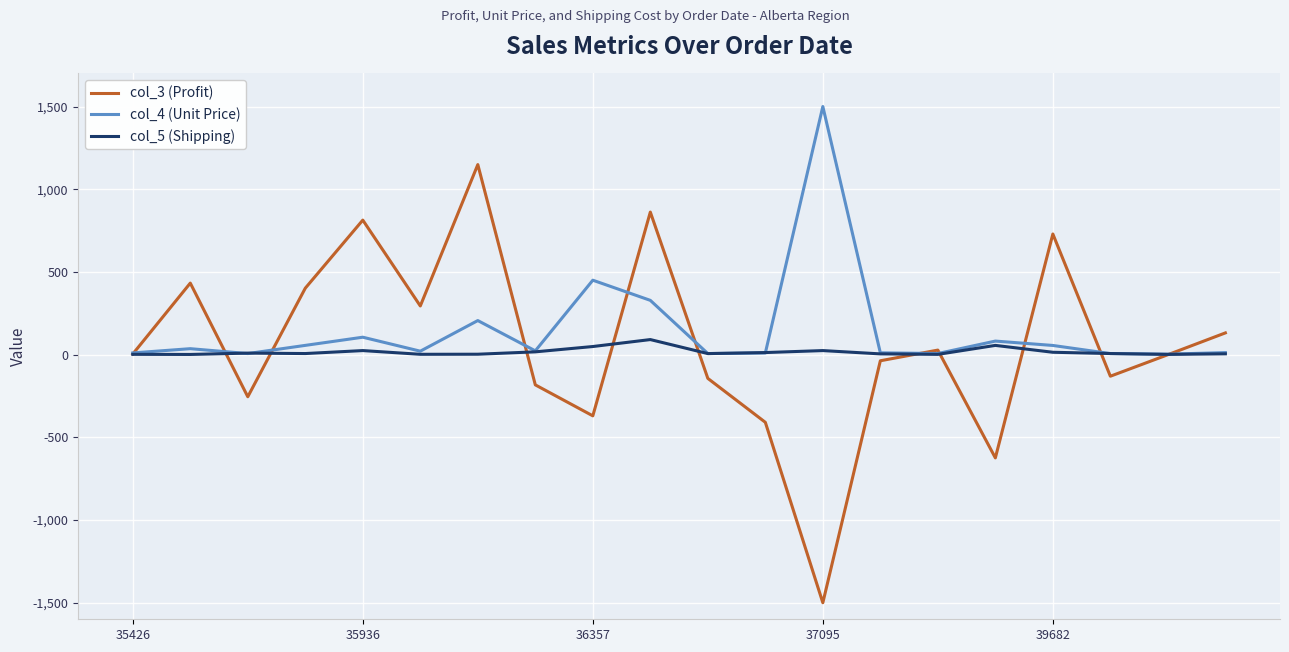

What is the minimum value shown in the chart?

-1500.0